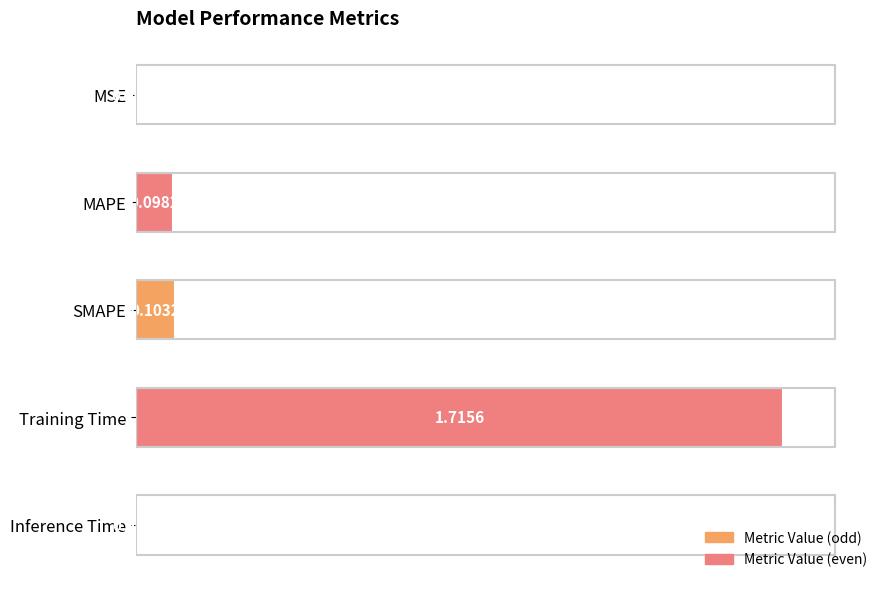

What is the sum of all values?

1.9